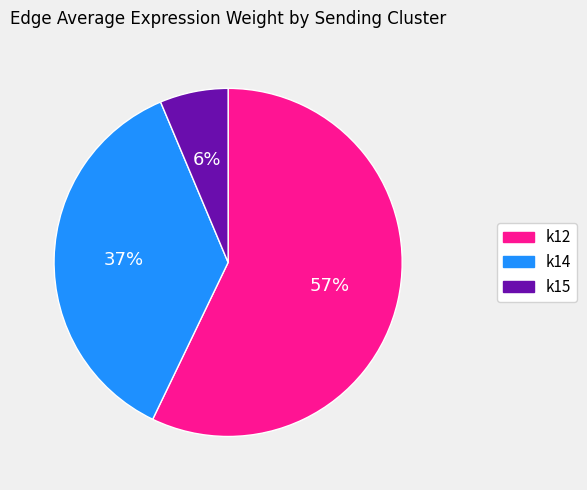

How many slices are in this pie chart?

3